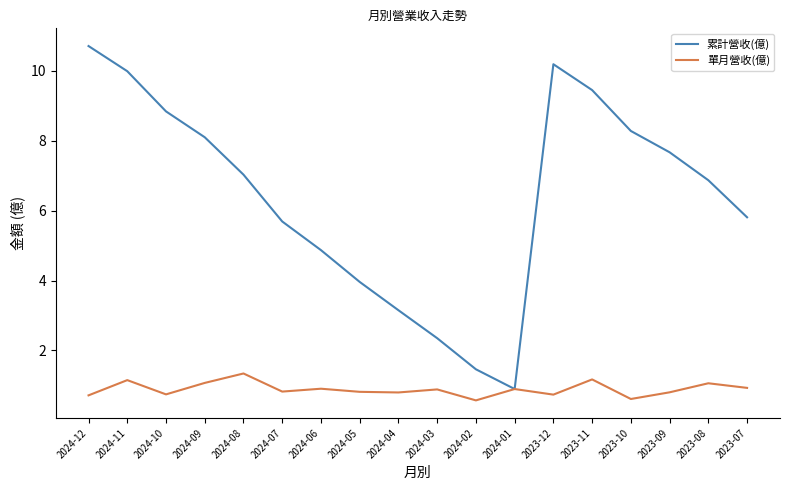

Which category has the lowest value in the 累計營收(億) series?

2024-01